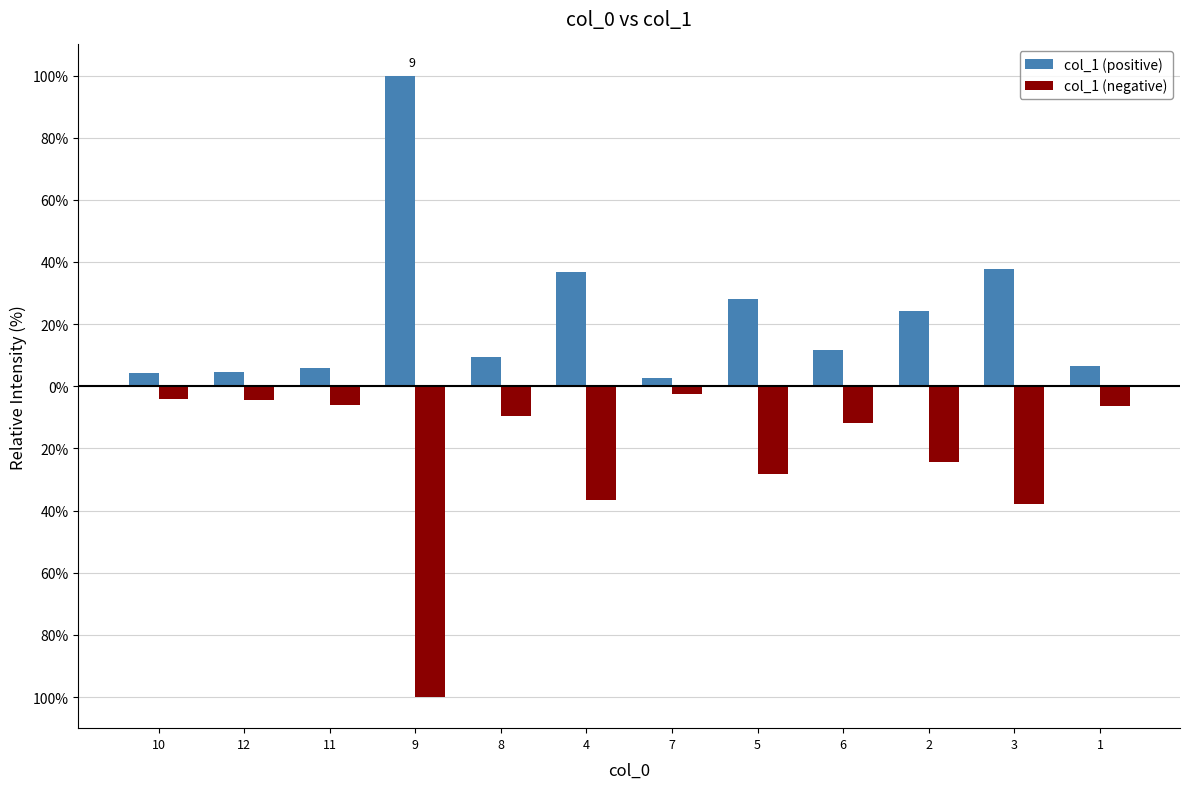

At which label does col_1 (negative) first exceed -9?

10